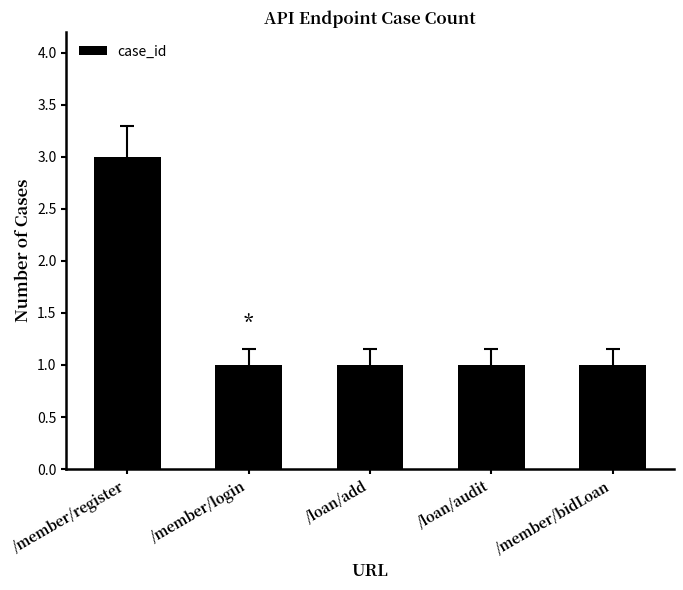

Reading left to right, what are all the values shown in this chart?

/member/register=3	/member/login=1	/loan/add=1	/loan/audit=1	/member/bidLoan=1